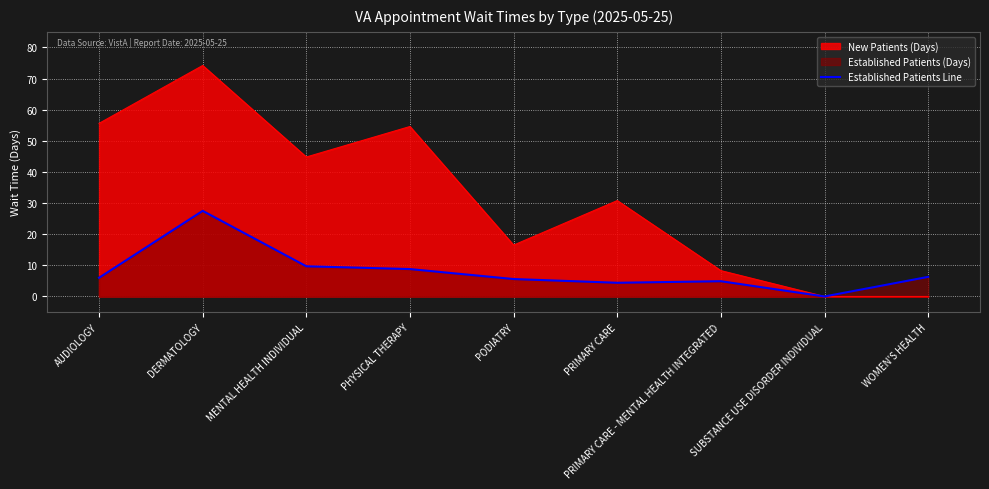

Which category has the highest value across all series?

DERMATOLOGY